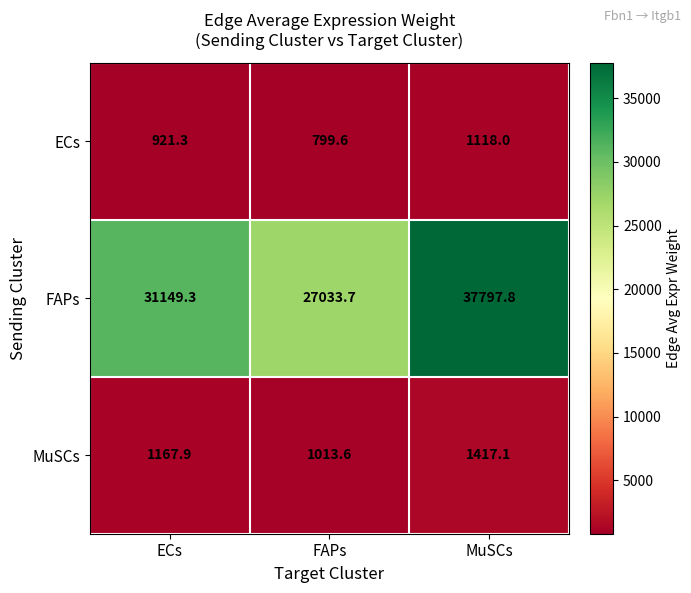

Between ECs and FAPs, which series saw the biggest shift?

FAPs